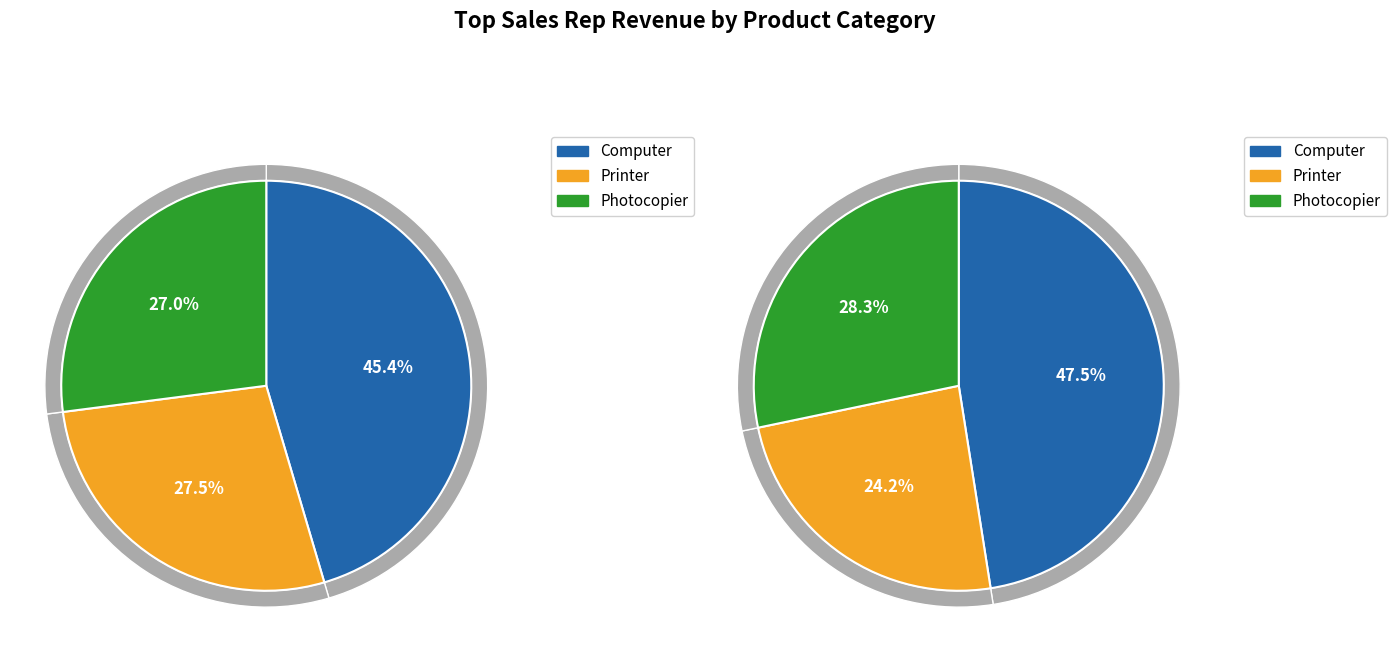

Rank the series at 3 from highest to lowest value.

Computer, Photocopier, Printer